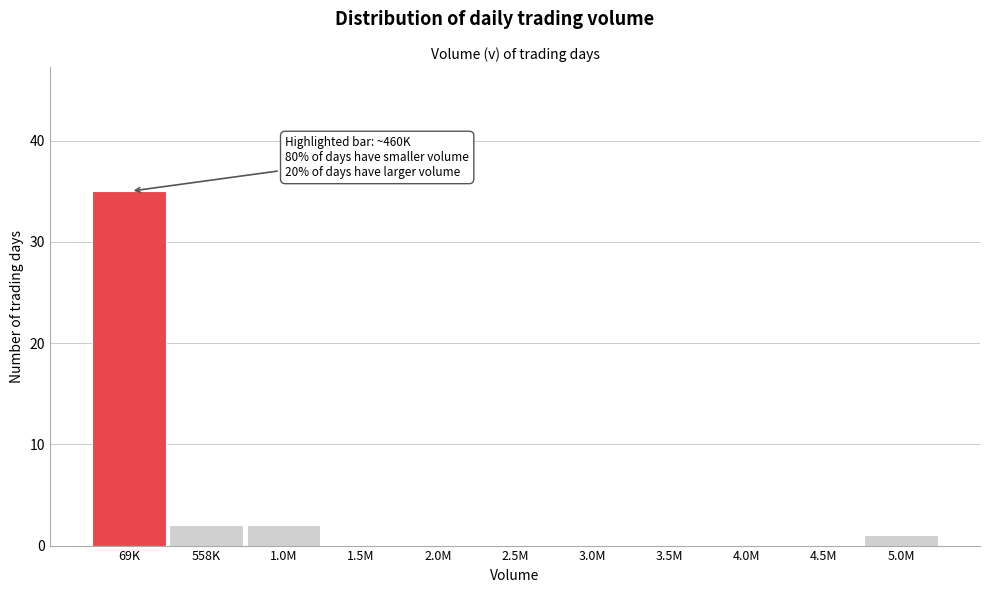

Reading left to right, transcribe all the data shown in this chart.

69K=35	558K=2	1.0M=2	1.5M=0	2.0M=0	2.5M=0	3.0M=0	3.5M=0	4.0M=0	4.5M=0	5.0M=1